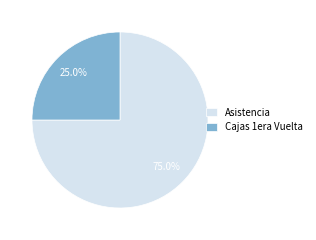

What is the ratio of the value at Asistencia to the value at Cajas 1era Vuelta?

3.0